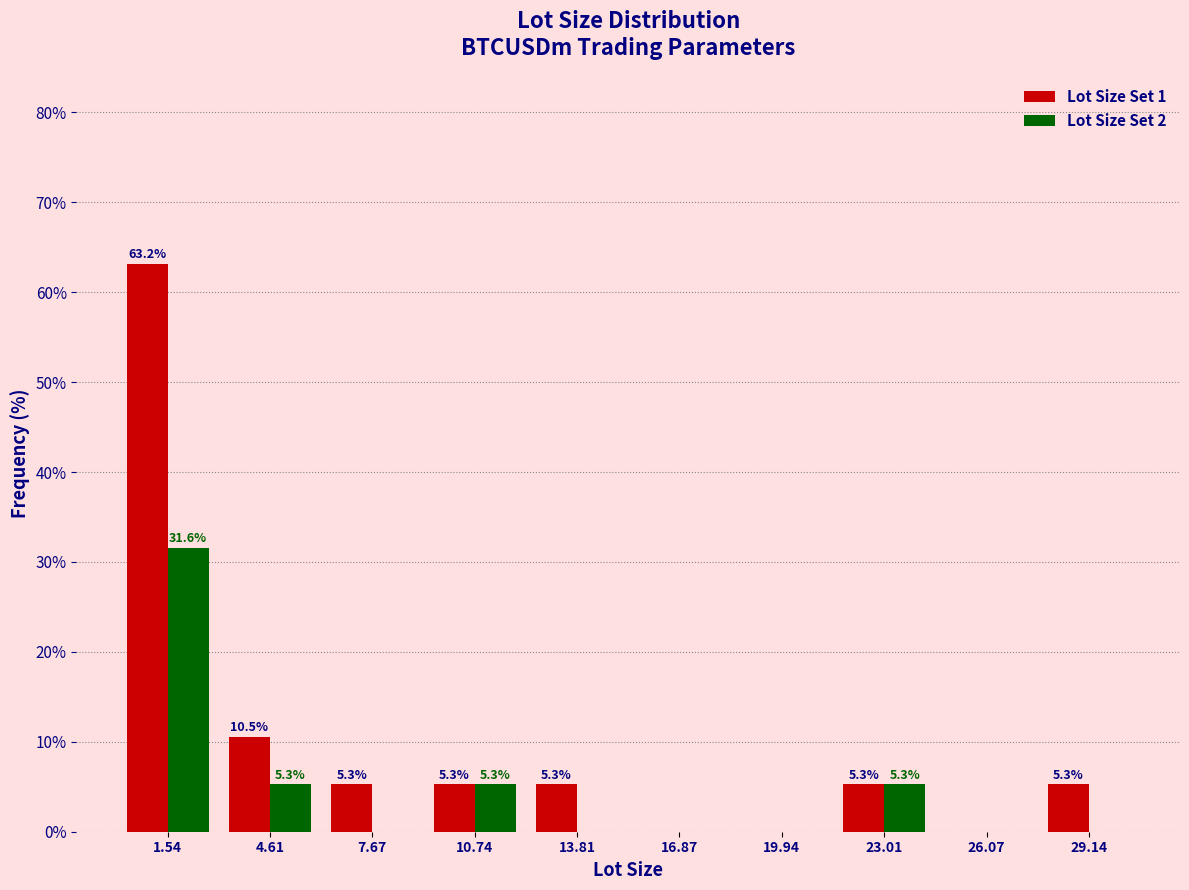

In the Lot Size Set 1 series, which range on the x-axis has the tallest bar?

0.0 to 3.0